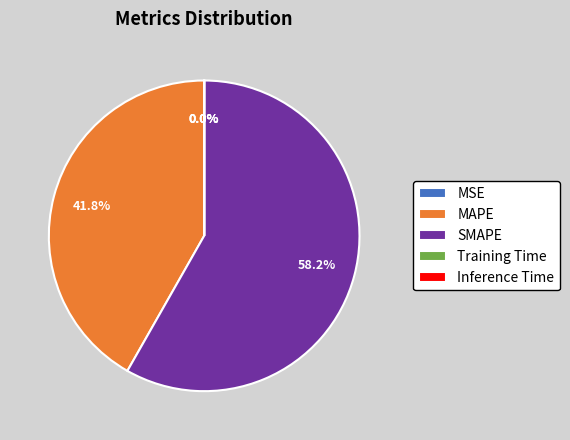

Combined, what portion of the pie is SMAPE and MAPE?

100.0%